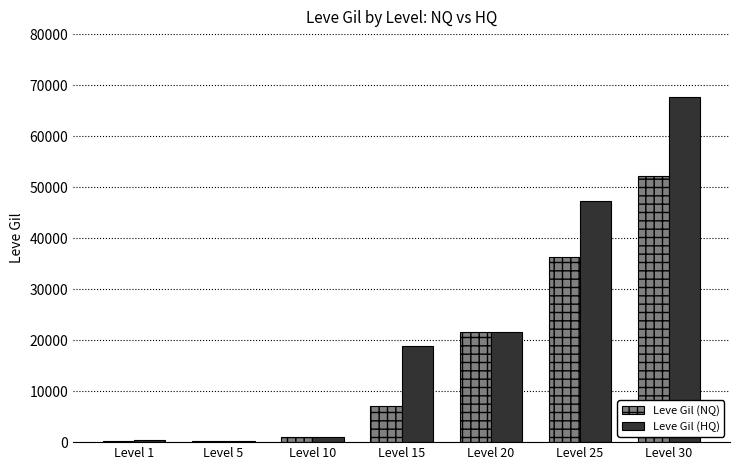

The value of Leve Gil (HQ) at Level 30 is 31400. True or false?

False